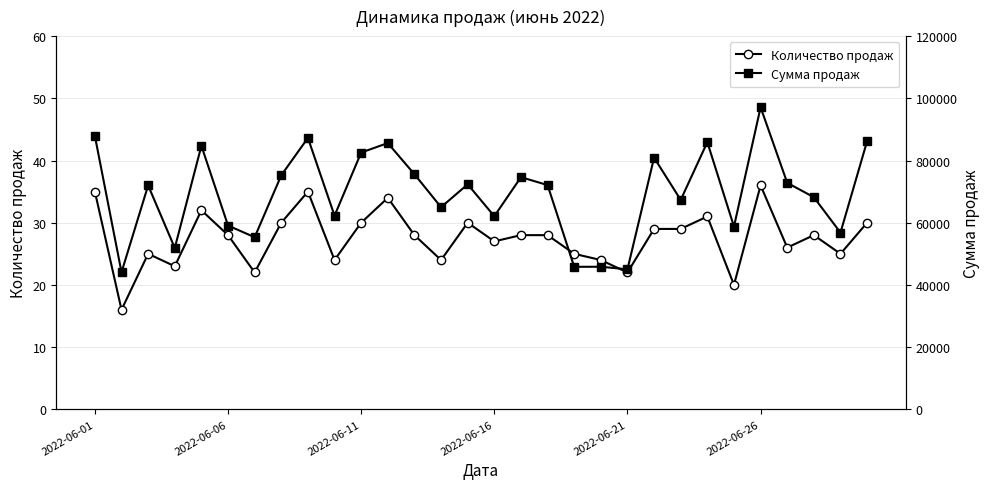

Where does the Сумма продаж series first go above 72104?

2022-06-01